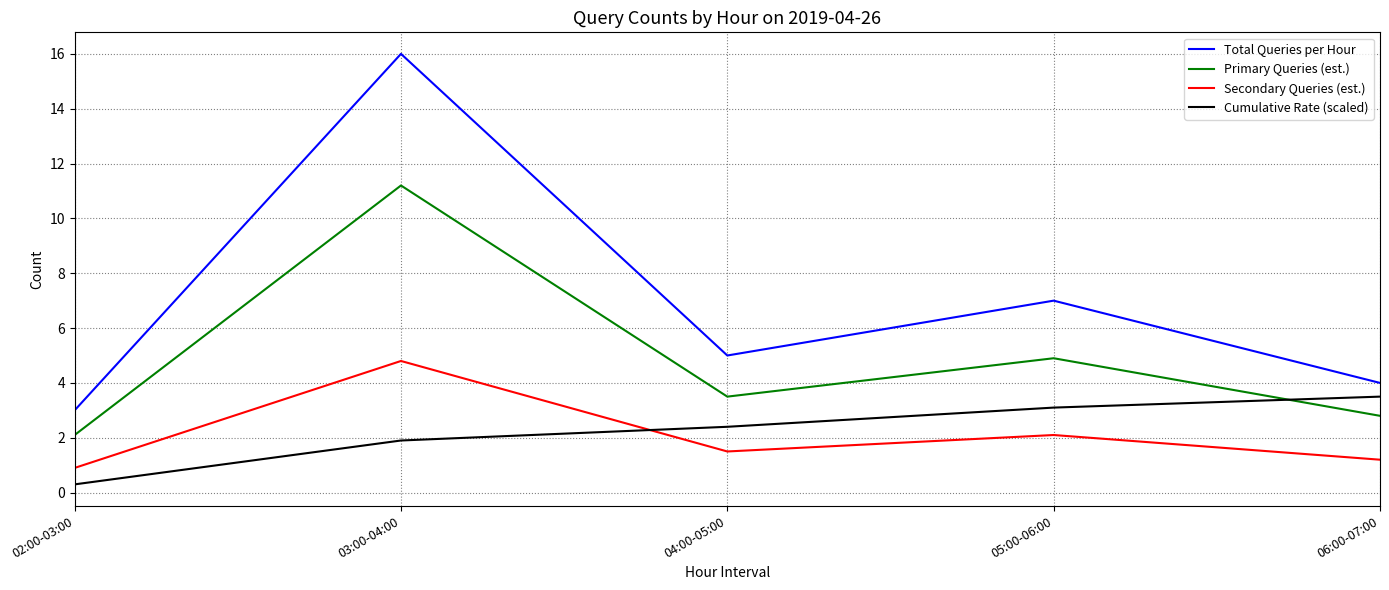

What is the average value of the Total Queries per Hour series?

7.0